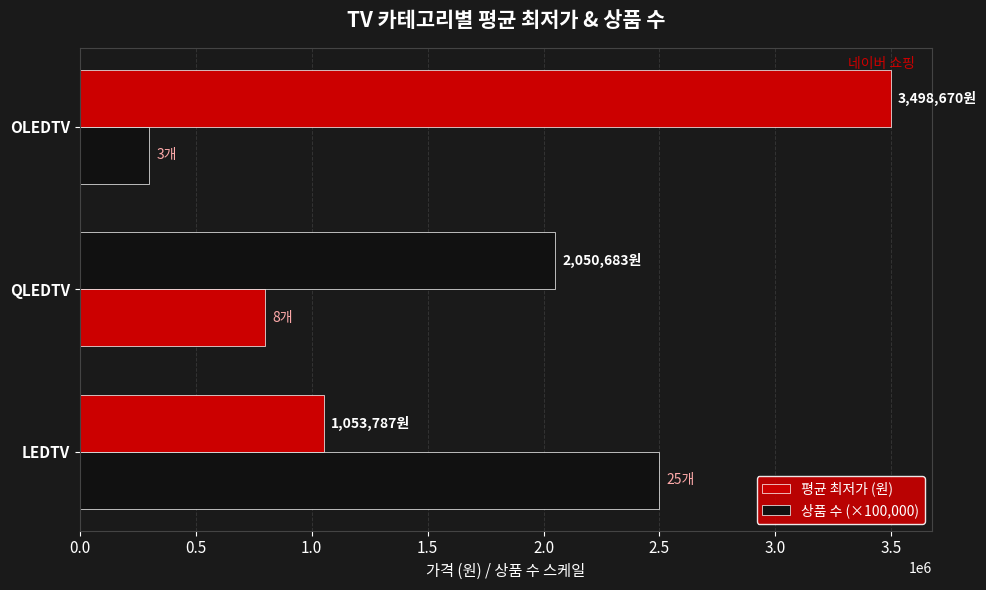

What position from the left is QLEDTV?

2